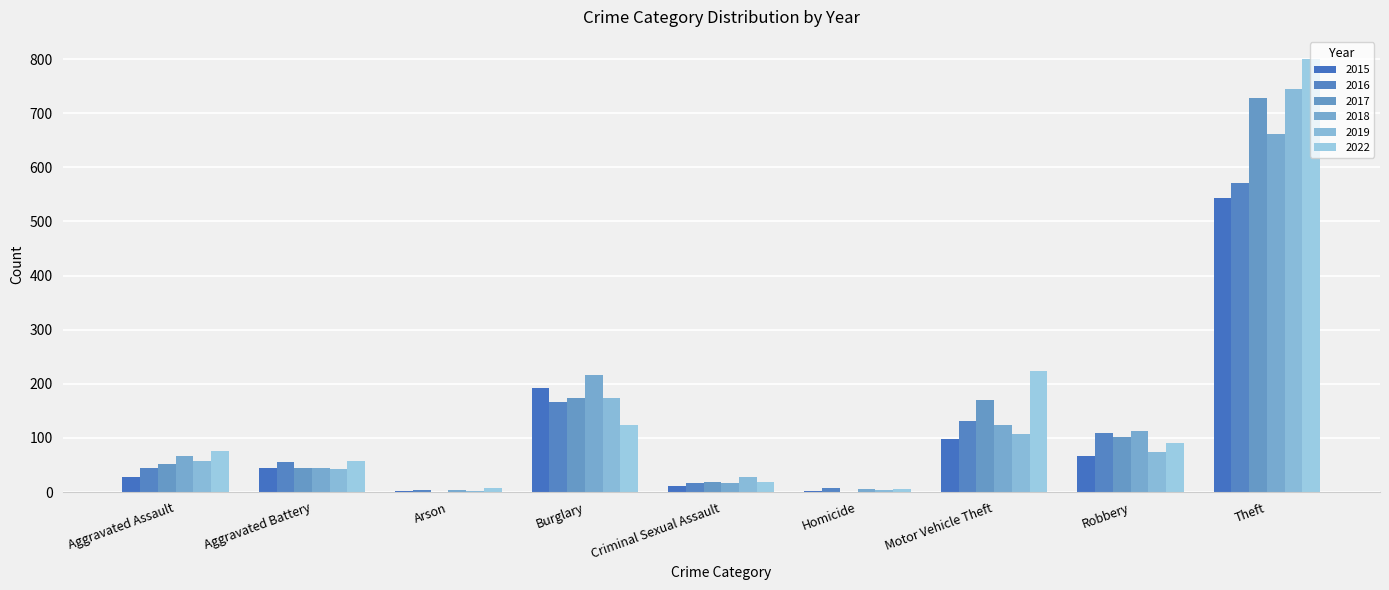

What is the sum of all 2016 values?

1107